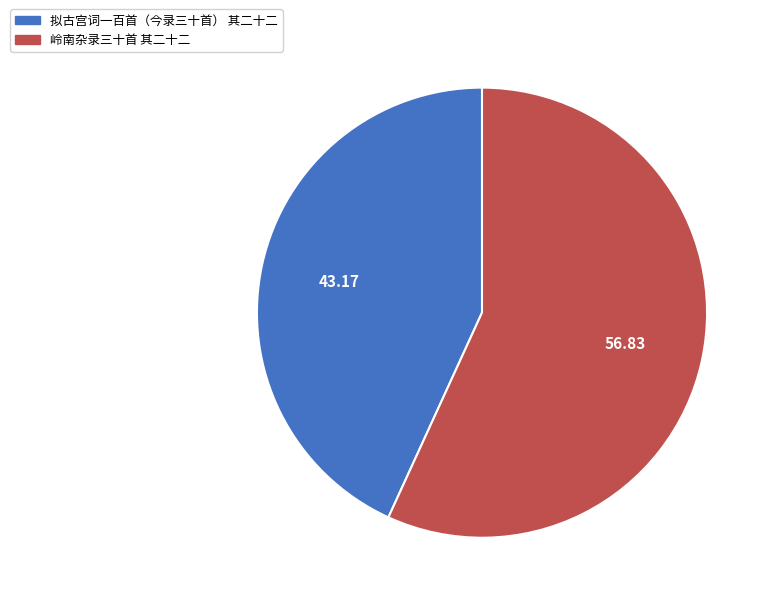

Which has a higher value, 岭南杂录三十首 其二十二 or 拟古宫词一百首（今录三十首） 其二十二?

岭南杂录三十首 其二十二